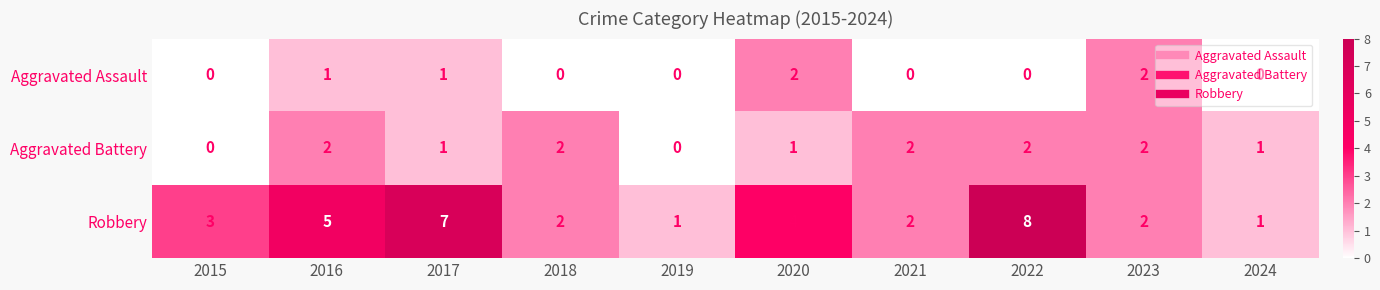

The value of Robbery at 2018 is 1. True or false?

False